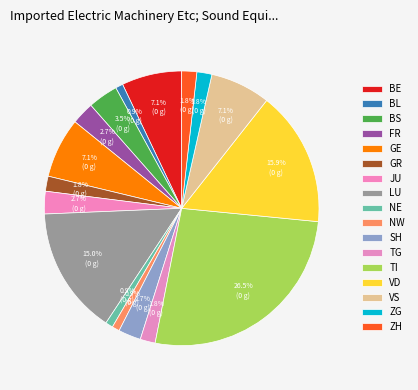

Is it true that JU is 3% of the pie?

True